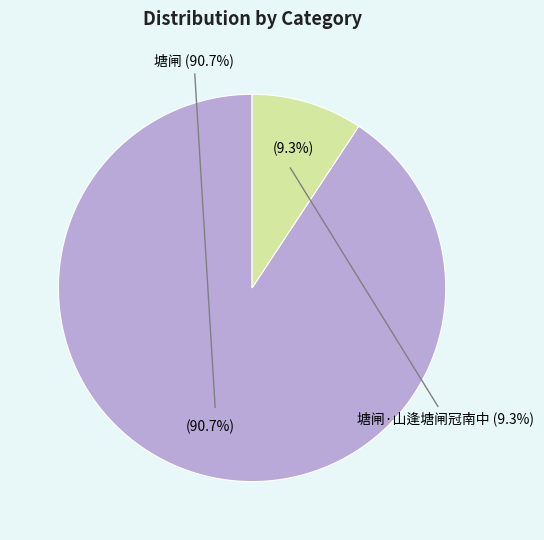

True or false: 塘闸 accounts for 91% of the total.

True